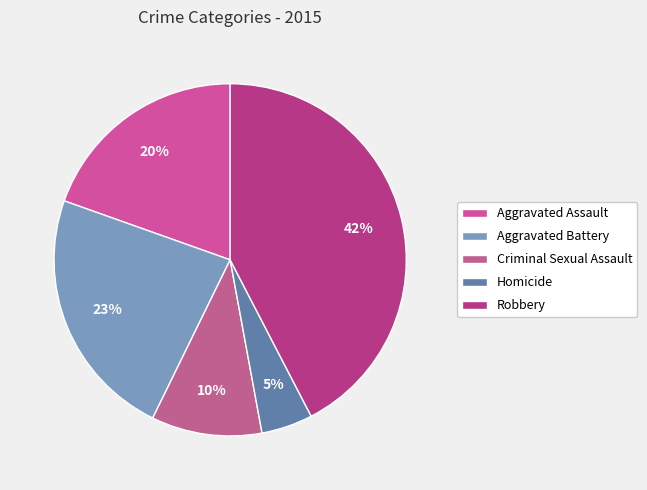

Which category has the biggest portion of the pie?

Robbery